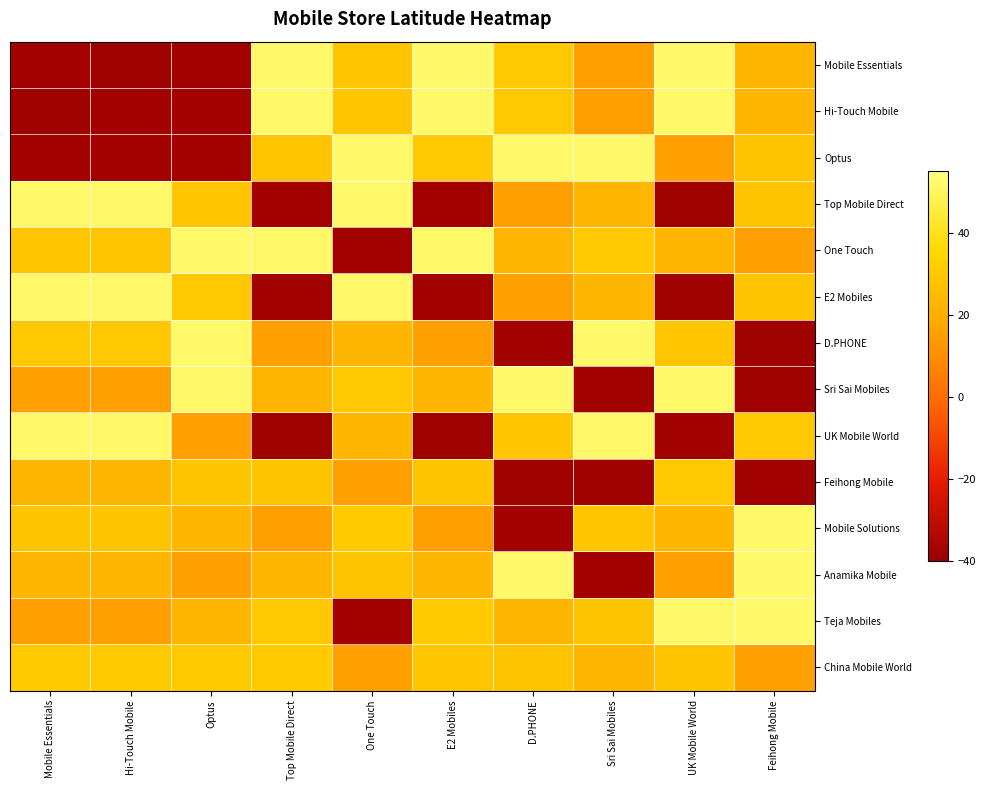

Reading left to right, transcribe all the data shown in this chart.

Mobile Essentials: Mobile Essentials=-37.7	Hi-Touch Mobile=-37.9	Optus=-37.8	Top Mobile Direct=51.5	One Touch=28.7	E2 Mobiles=51.5	D.PHONE=29.9	Sri Sai Mobiles=15.2	UK Mobile World=51.6	Feihong Mobile=23.1
Hi-Touch Mobile: Mobile Essentials=-37.9	Hi-Touch Mobile=-37.7	Optus=-37.8	Top Mobile Direct=51.5	One Touch=28.7	E2 Mobiles=51.5	D.PHONE=29.9	Sri Sai Mobiles=15.2	UK Mobile World=51.6	Feihong Mobile=23.1
Optus: Mobile Essentials=-37.8	Hi-Touch Mobile=-37.8	Optus=-37.7	Top Mobile Direct=28.7	One Touch=51.5	E2 Mobiles=29.9	D.PHONE=51.5	Sri Sai Mobiles=51.6	UK Mobile World=15.2	Feihong Mobile=28.6
Top Mobile Direct: Mobile Essentials=51.5	Hi-Touch Mobile=51.5	Optus=28.7	Top Mobile Direct=-37.7	One Touch=51.6	E2 Mobiles=-37.8	D.PHONE=15.2	Sri Sai Mobiles=23.1	UK Mobile World=-37.9	Feihong Mobile=28.6
One Touch: Mobile Essentials=28.7	Hi-Touch Mobile=28.7	Optus=51.5	Top Mobile Direct=51.6	One Touch=-37.7	E2 Mobiles=51.6	D.PHONE=23.1	Sri Sai Mobiles=29.9	UK Mobile World=23.1	Feihong Mobile=15.2
E2 Mobiles: Mobile Essentials=51.5	Hi-Touch Mobile=51.5	Optus=29.9	Top Mobile Direct=-37.8	One Touch=51.5	E2 Mobiles=-37.7	D.PHONE=15.2	Sri Sai Mobiles=23.1	UK Mobile World=-37.9	Feihong Mobile=28.6
D.PHONE: Mobile Essentials=29.9	Hi-Touch Mobile=29.9	Optus=51.5	Top Mobile Direct=15.2	One Touch=23.1	E2 Mobiles=15.2	D.PHONE=-37.7	Sri Sai Mobiles=51.5	UK Mobile World=28.7	Feihong Mobile=-37.9
Sri Sai Mobiles: Mobile Essentials=15.2	Hi-Touch Mobile=15.2	Optus=51.6	Top Mobile Direct=23.1	One Touch=29.9	E2 Mobiles=23.1	D.PHONE=51.5	Sri Sai Mobiles=-37.7	UK Mobile World=51.5	Feihong Mobile=-37.9
UK Mobile World: Mobile Essentials=51.6	Hi-Touch Mobile=51.6	Optus=15.2	Top Mobile Direct=-37.9	One Touch=23.1	E2 Mobiles=-37.9	D.PHONE=28.7	Sri Sai Mobiles=51.5	UK Mobile World=-37.7	Feihong Mobile=29.9
Feihong Mobile: Mobile Essentials=23.1	Hi-Touch Mobile=23.1	Optus=28.6	Top Mobile Direct=28.6	One Touch=15.2	E2 Mobiles=28.6	D.PHONE=-37.9	Sri Sai Mobiles=-37.9	UK Mobile World=29.9	Feihong Mobile=-37.7
Mobile Solutions: Mobile Essentials=28.6	Hi-Touch Mobile=28.6	Optus=23.1	Top Mobile Direct=15.6	One Touch=31.1	E2 Mobiles=15.6	D.PHONE=-37.8	Sri Sai Mobiles=28.7	UK Mobile World=23.1	Feihong Mobile=51.5
Anamika Mobile: Mobile Essentials=23.1	Hi-Touch Mobile=23.1	Optus=15.6	Top Mobile Direct=23.1	One Touch=28.6	E2 Mobiles=23.1	D.PHONE=51.6	Sri Sai Mobiles=-37.8	UK Mobile World=15.2	Feihong Mobile=51.5
Teja Mobiles: Mobile Essentials=15.6	Hi-Touch Mobile=15.6	Optus=23.1	Top Mobile Direct=29.9	One Touch=-37.8	E2 Mobiles=31.1	D.PHONE=23.1	Sri Sai Mobiles=28.6	UK Mobile World=51.5	Feihong Mobile=51.6
China Mobile World: Mobile Essentials=31.1	Hi-Touch Mobile=31.1	Optus=31.1	Top Mobile Direct=31.1	One Touch=15.6	E2 Mobiles=28.7	D.PHONE=28.6	Sri Sai Mobiles=23.1	UK Mobile World=28.6	Feihong Mobile=15.2